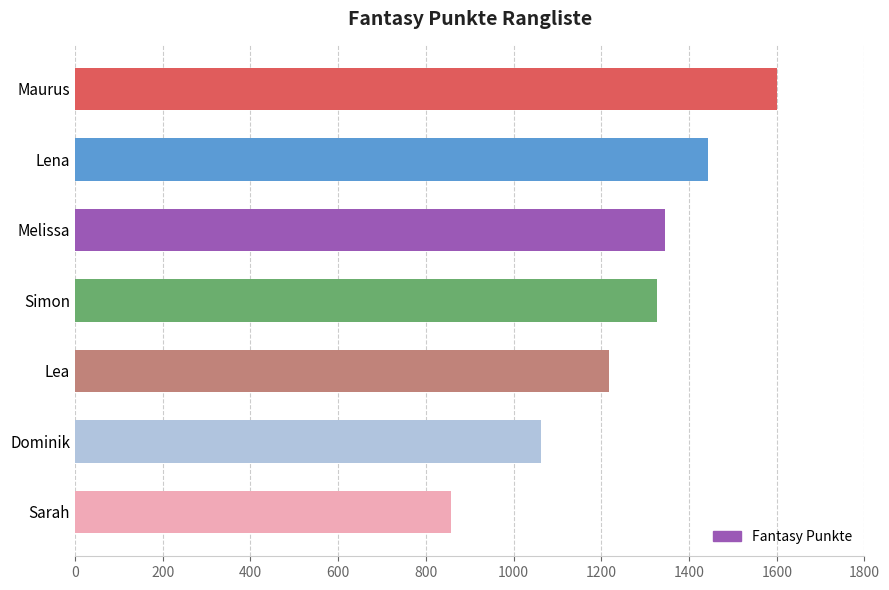

List the labels in order of value, largest first.

Maurus, Lena, Melissa, Simon, Lea, Dominik, Sarah